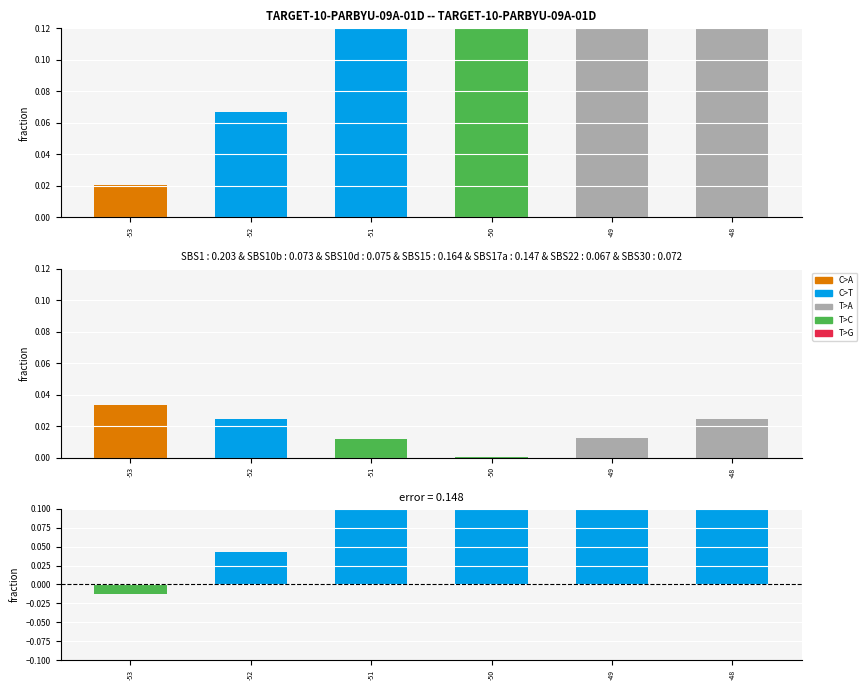

Is the value of C>T at -51 greater than the value of difference at -50?

No